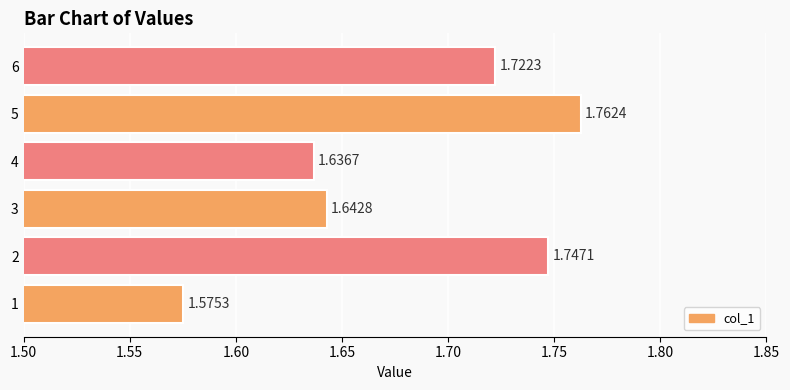

What is the sum of all values?

10.1